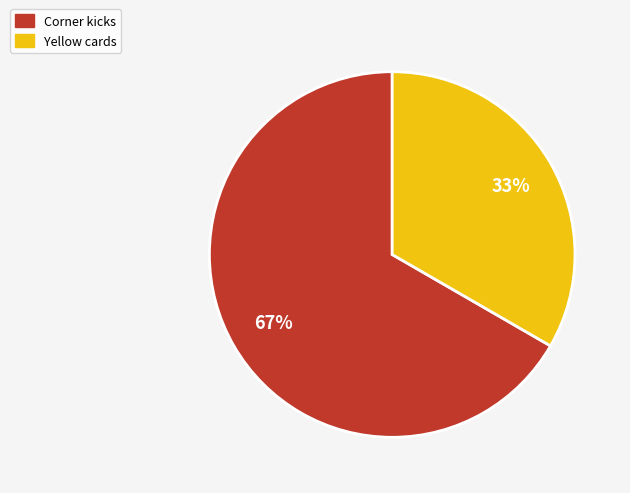

Combined, do Yellow cards and Corner kicks account for over 50%?

Yes